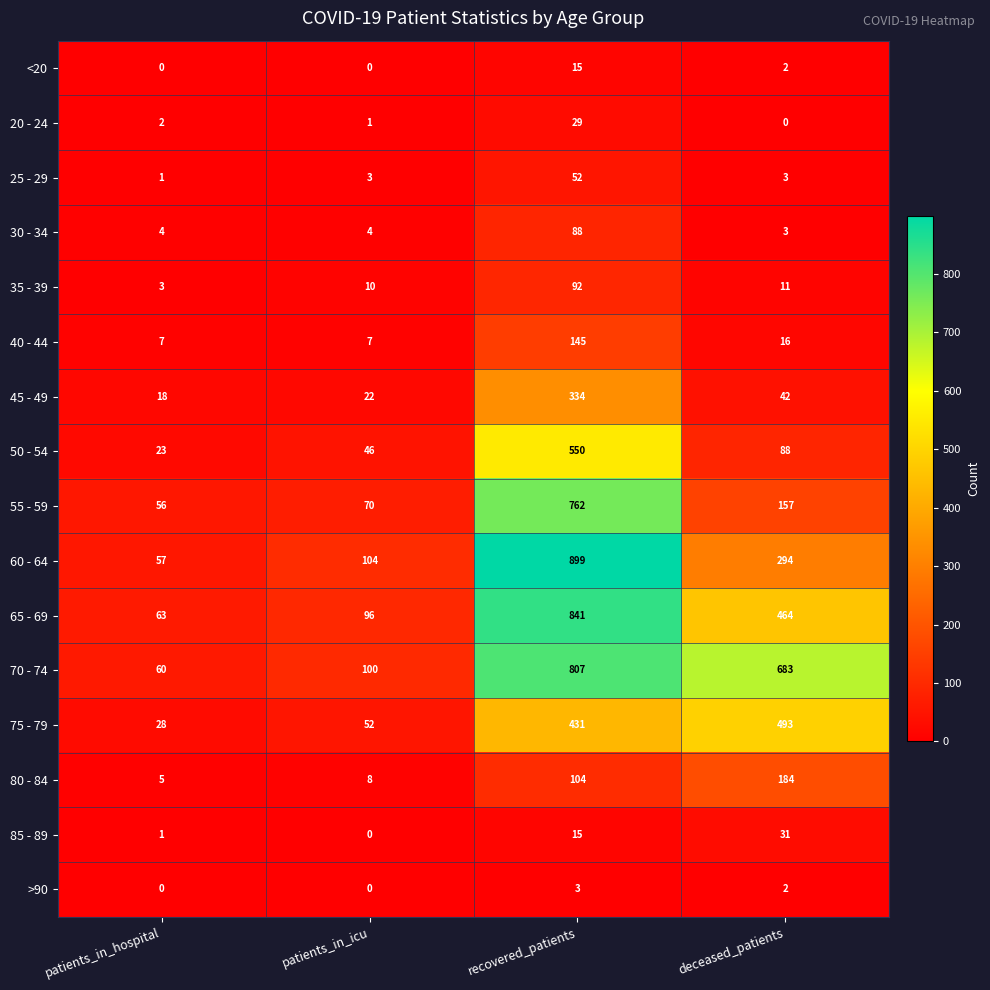

How many data points does each series have?

4